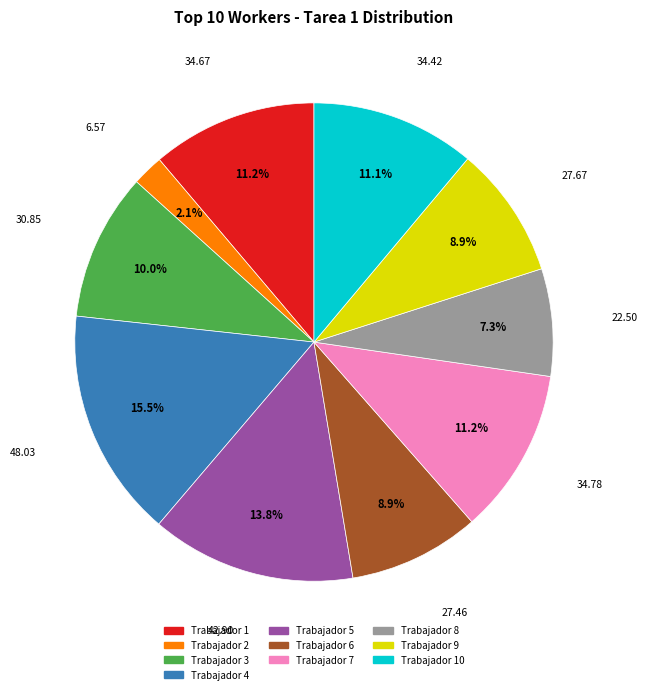

Does any single category account for the majority?

No